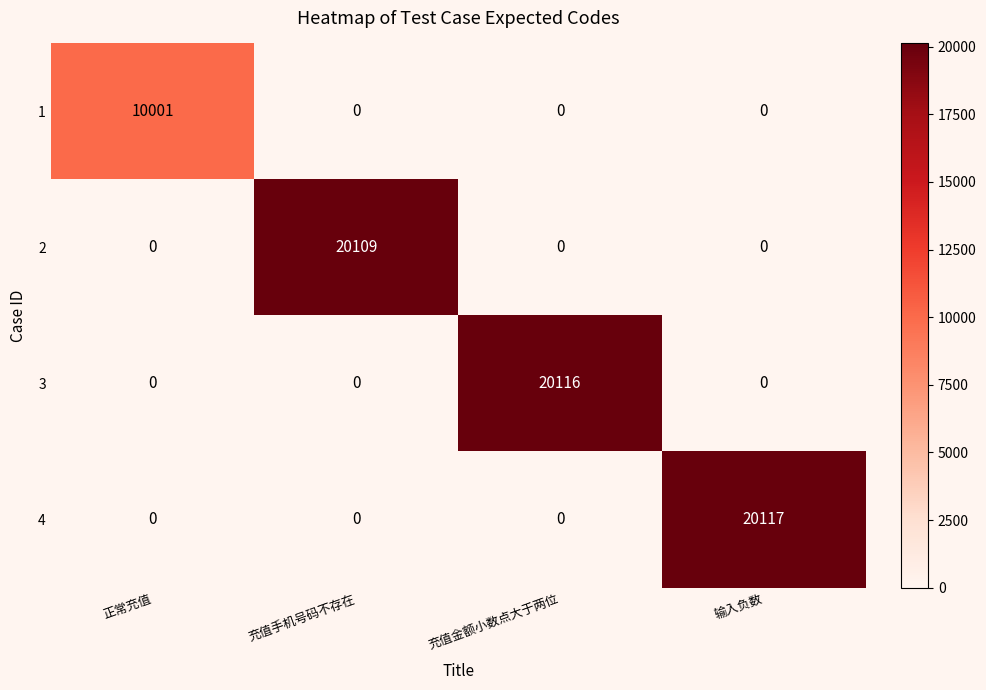

Which category has the highest value across all series?

输入负数